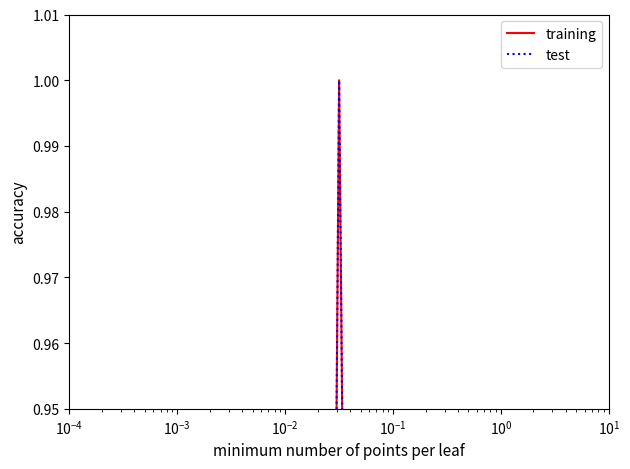

Reading right to left, extract all data points from this chart.

training: 0.7	0.5	0.7	0.8	0.4	0.8	0.6	0.4	1.0	0.3	0.6	0.9	0.4	0.7	0.8	0.6	0.6
test: 0.7	0.5	0.7	0.8	0.4	0.8	0.6	0.5	1.0	0.3	0.6	0.9	0.5	0.7	0.8	0.6	0.6